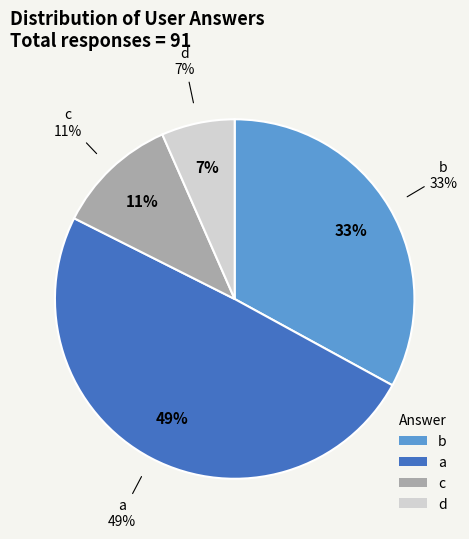

What is the change in value from b to d?

-24